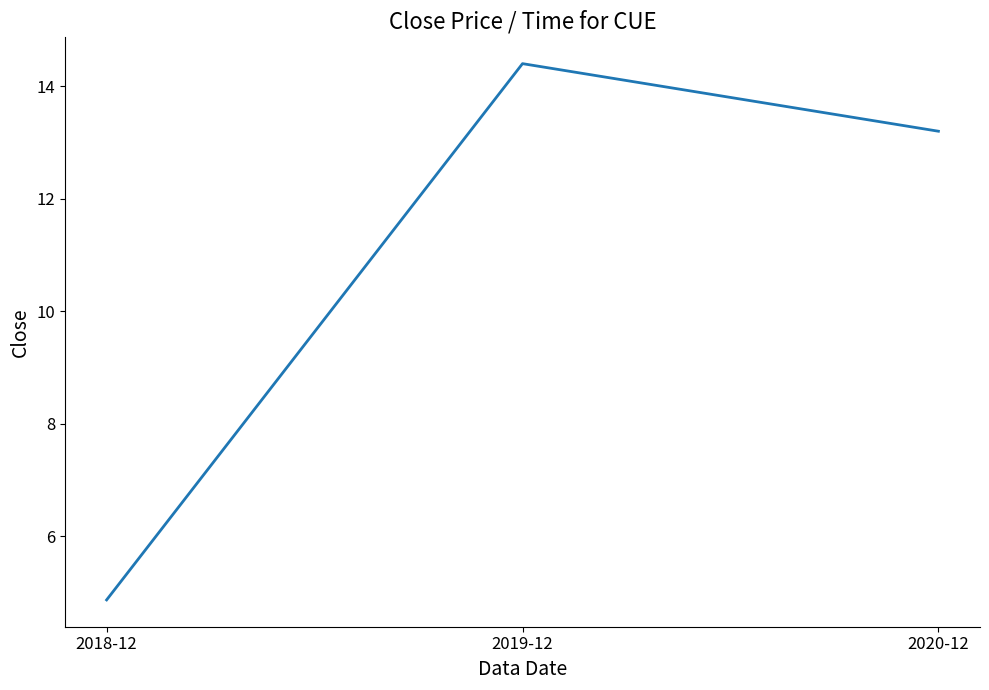

How many lines are shown in the chart?

1